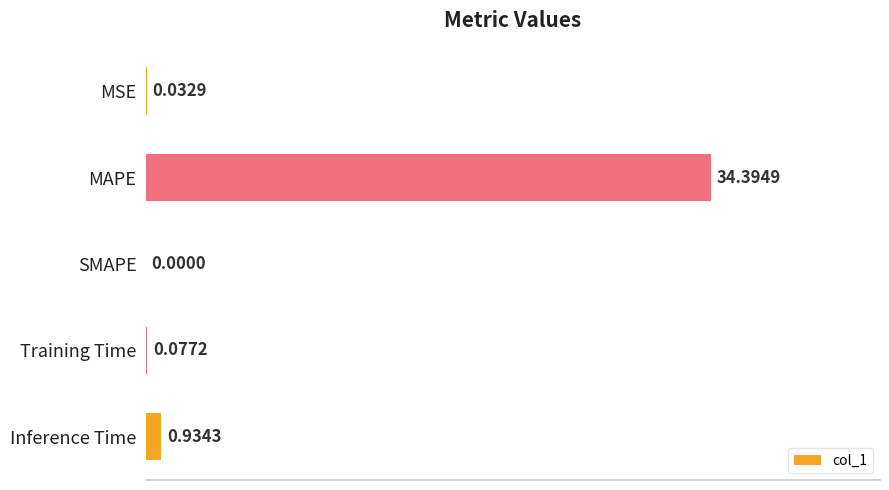

Which label corresponds to the largest value in the chart?

MAPE